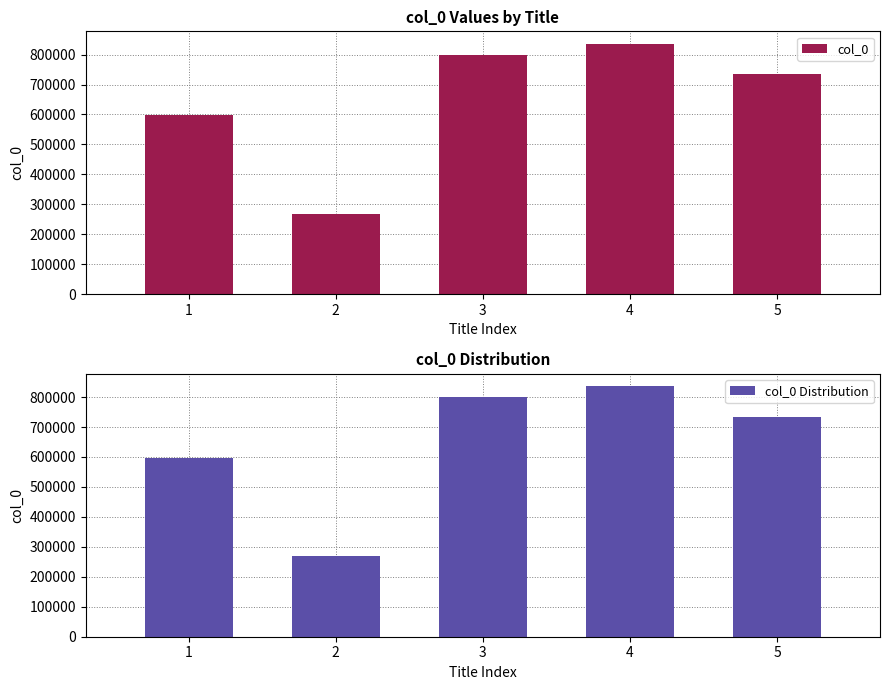

How many data points does each series have?

5